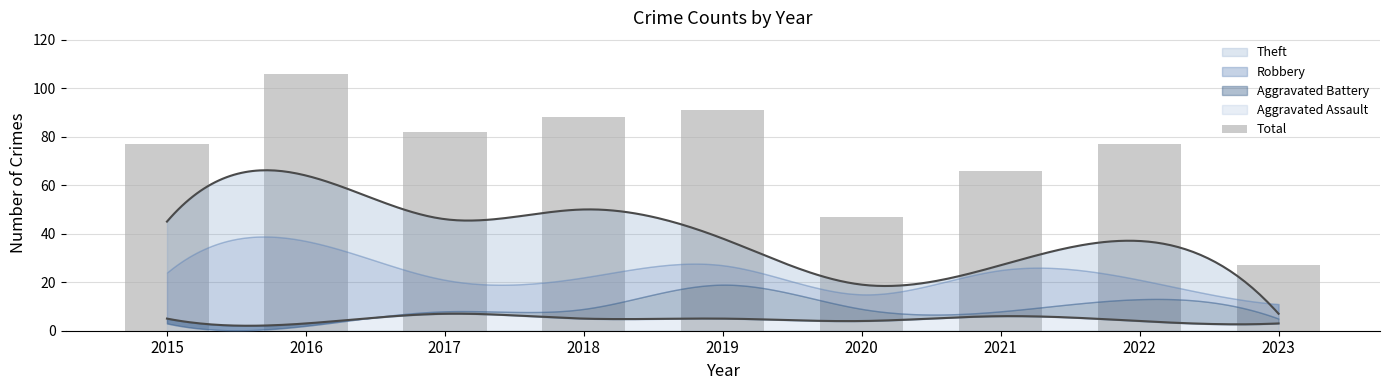

What is the difference between the values at 2022 and 2023?

50